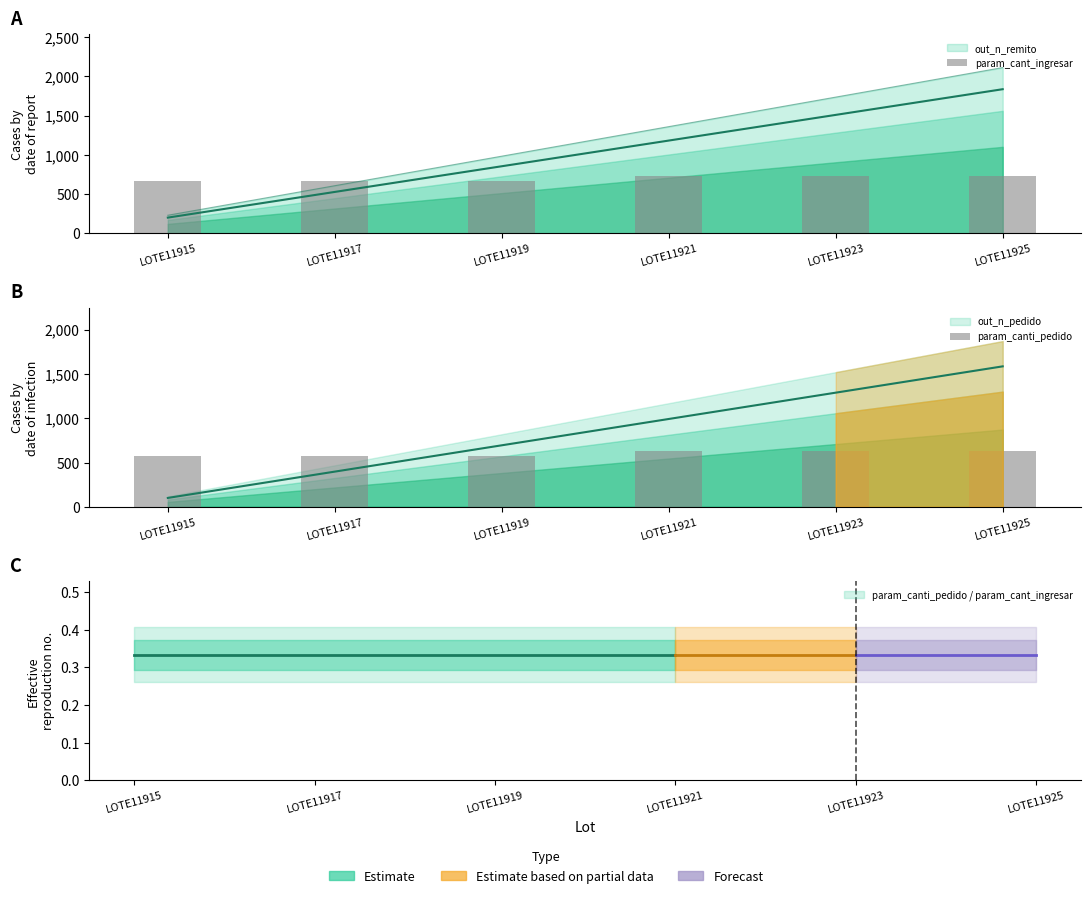

Is it true that param_canti_pedido equals 576.7 at LOTE11919?

True